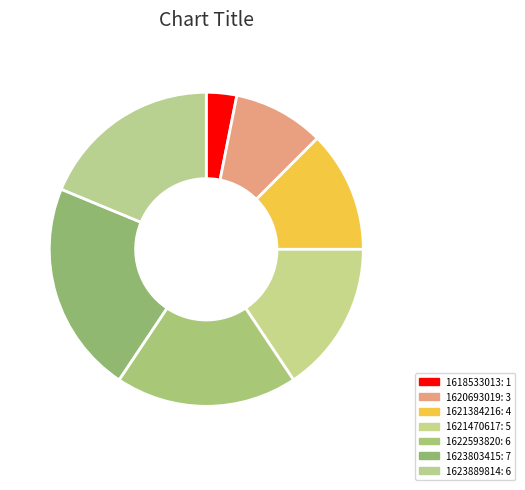

Does any single category account for the majority?

No